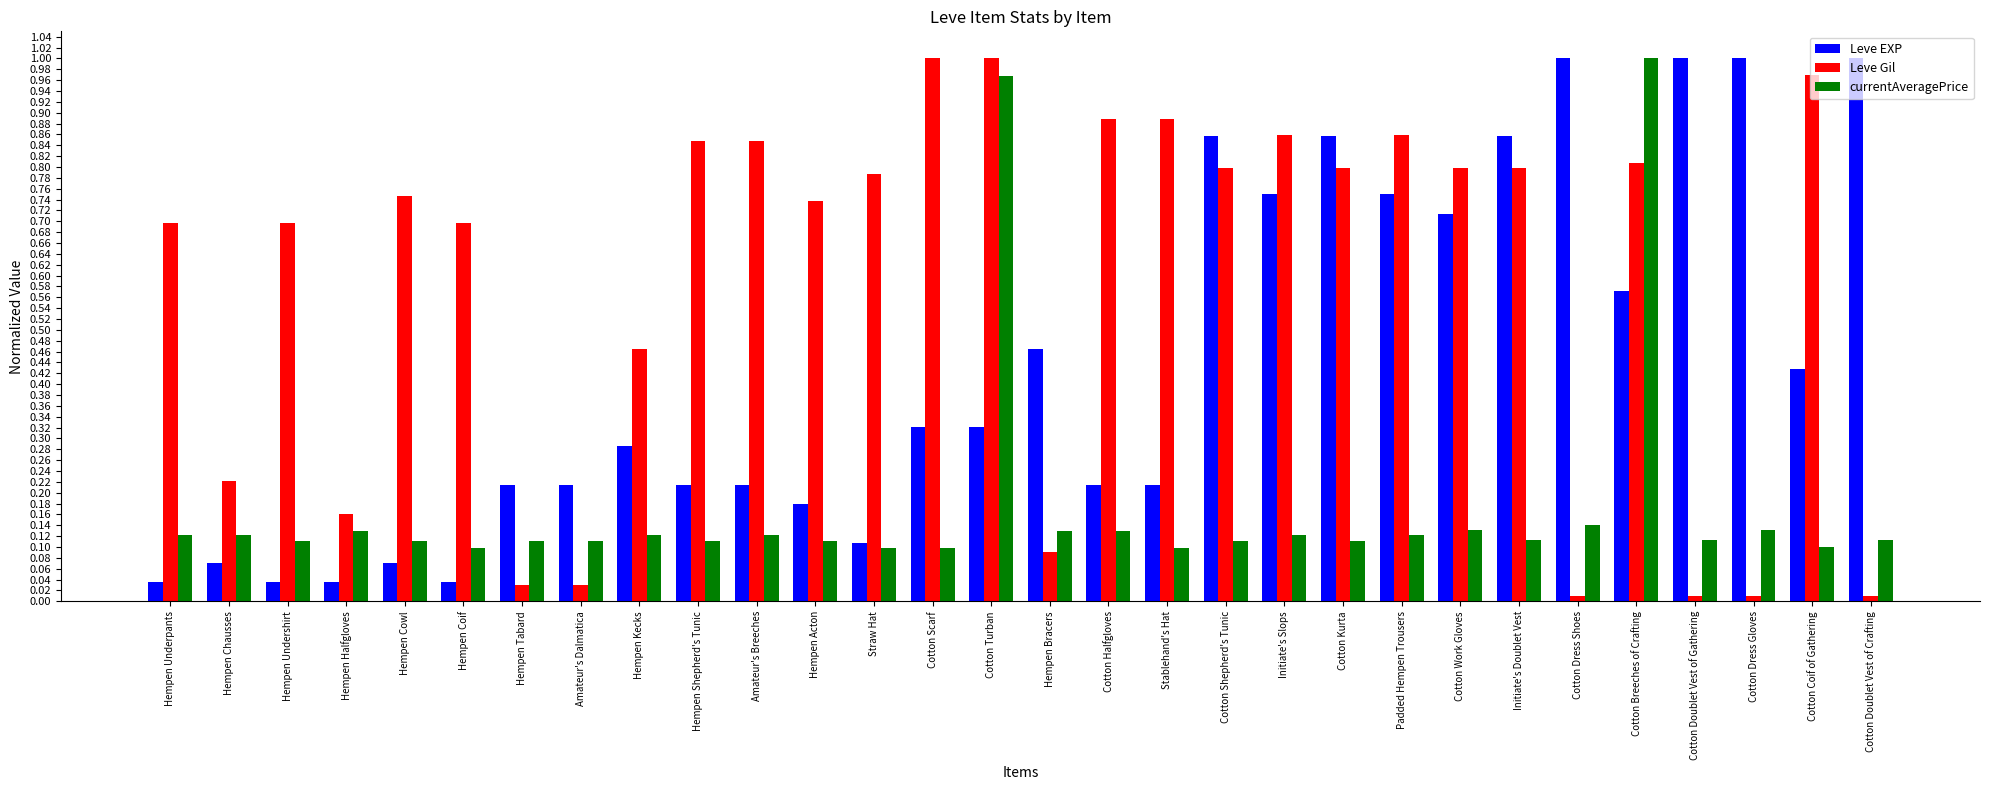

At Hempen Bracers, list the series in order from largest to smallest.

Leve EXP, currentAveragePrice, Leve Gil